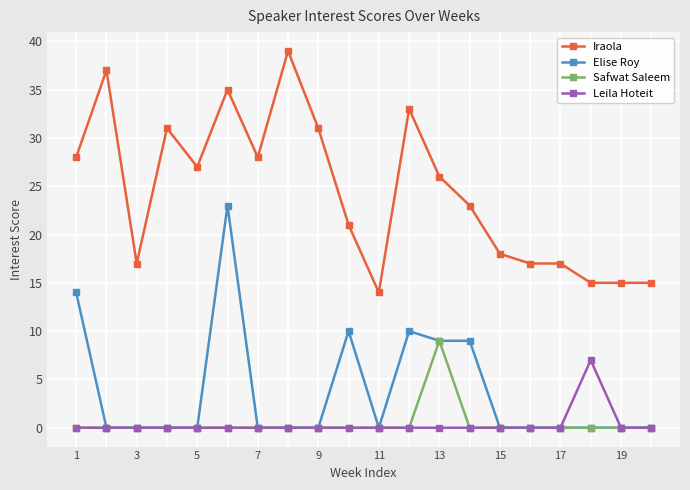

Does the chart have visible grid lines?

Yes